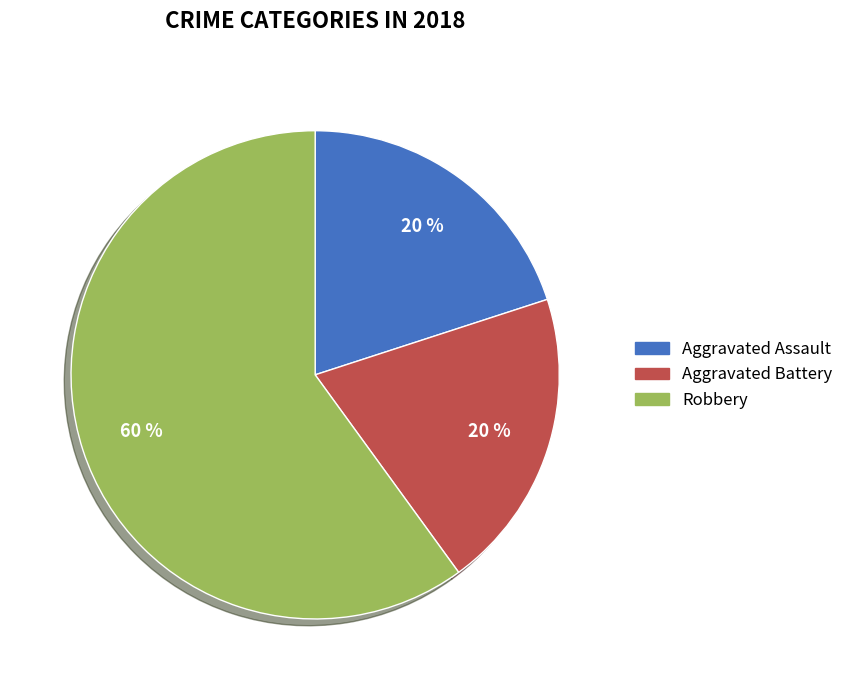

The Aggravated Assault slice represents 30% of the pie. True or false?

False